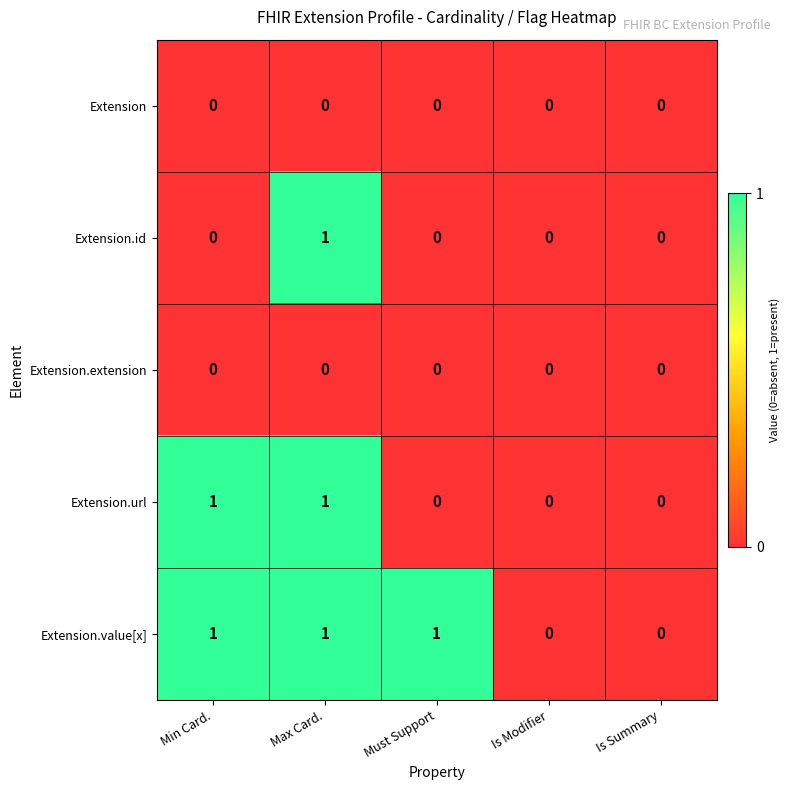

What is the maximum value shown in the chart?

1